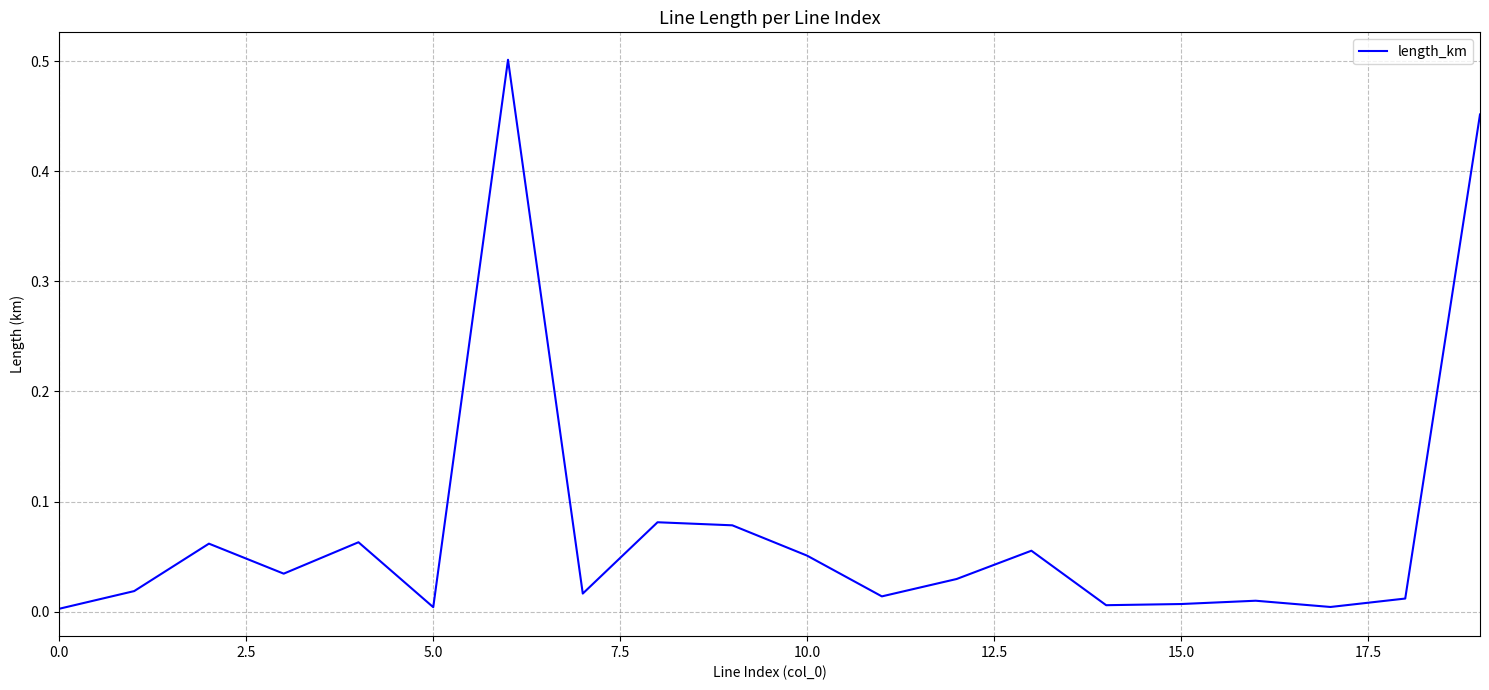

What is the greatest value displayed?

0.5